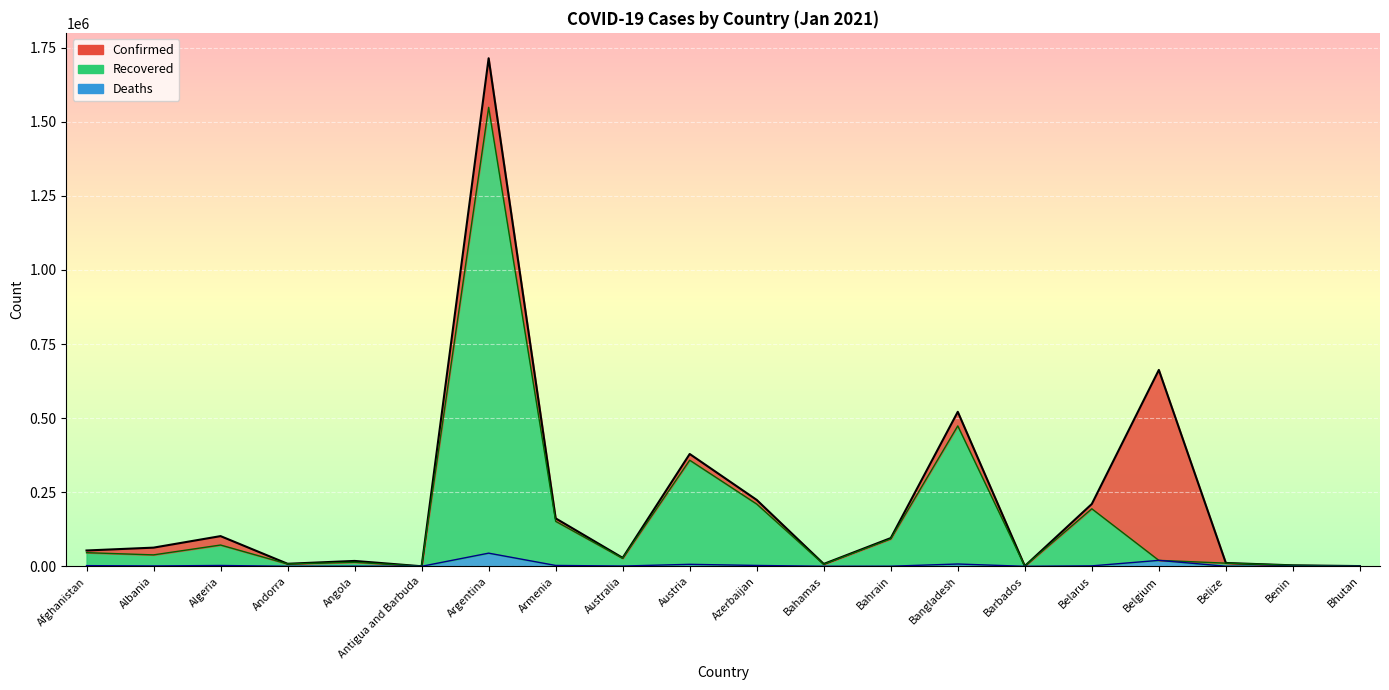

True or false: Recovered and Confirmed intersect in this chart.

False